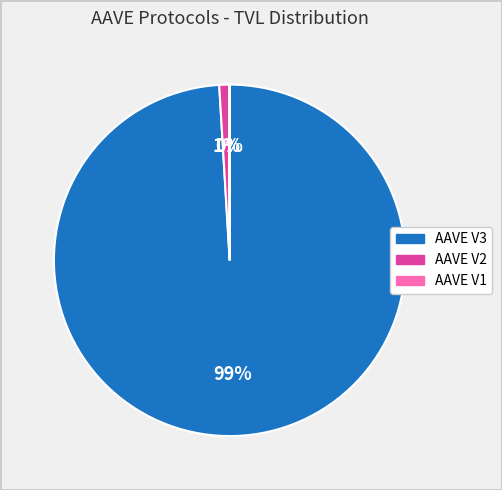

To the nearest percent, what portion does AAVE V3 represent?

99%